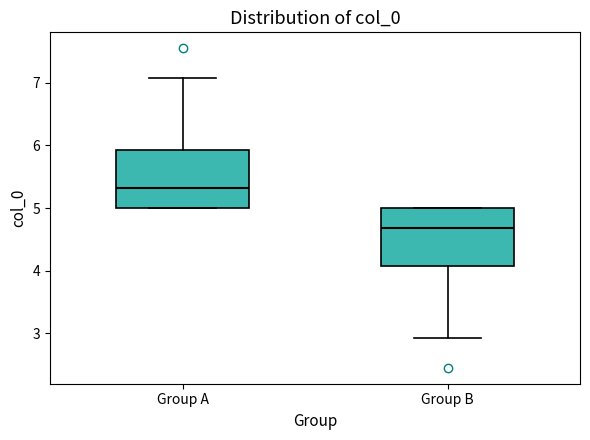

Reading left to right, transcribe this box plot: for each box, give where its median line is, the range the box spans, and where its two whiskers end, as read against the y-axis. The values are not printed on the chart, so give them approximately, as read against the axis.

Group A: median 5.3, box 5.0 to 5.9, whiskers 5.0 to 7.1
Group B: median 4.7, box 4.1 to 5.0, whiskers 2.9 to 5.0